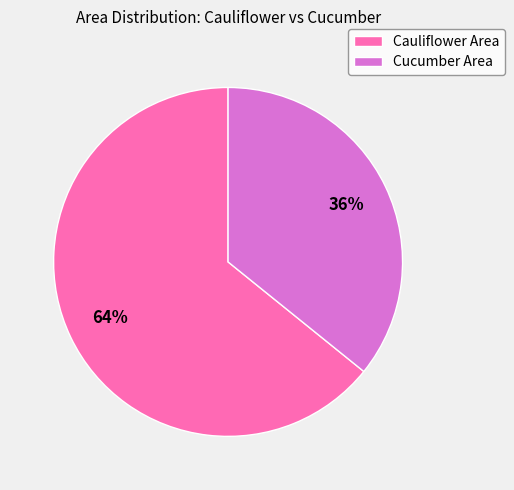

Which category has the smallest portion of the pie?

Cucumber Area